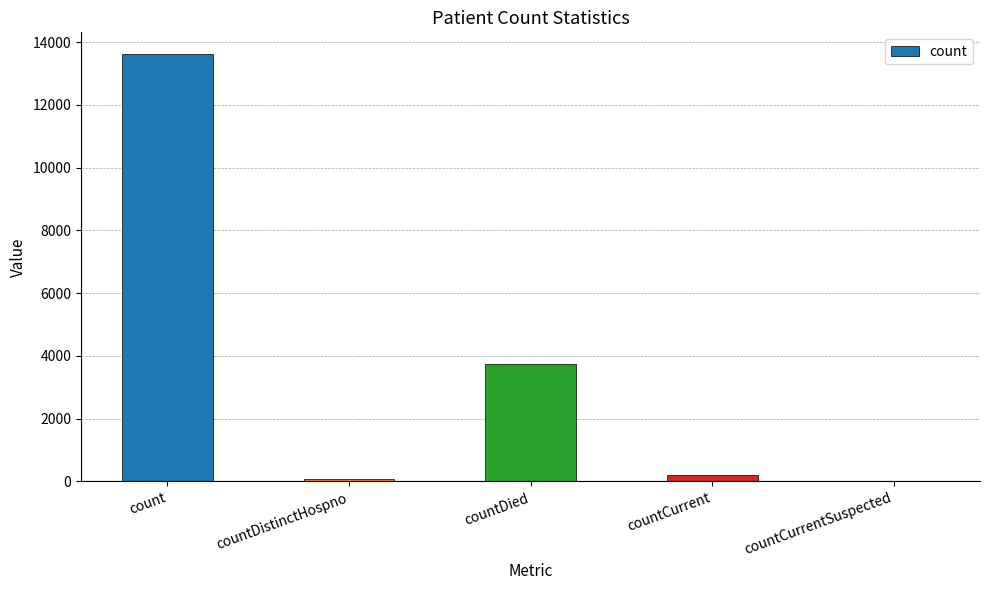

Reading left to right, what are all the values shown in this chart?

13630	73	3732	218	0